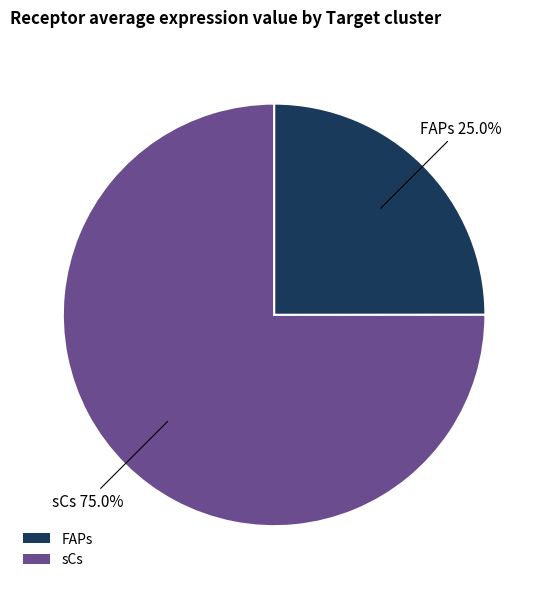

What is the largest slice in the pie chart?

sCs